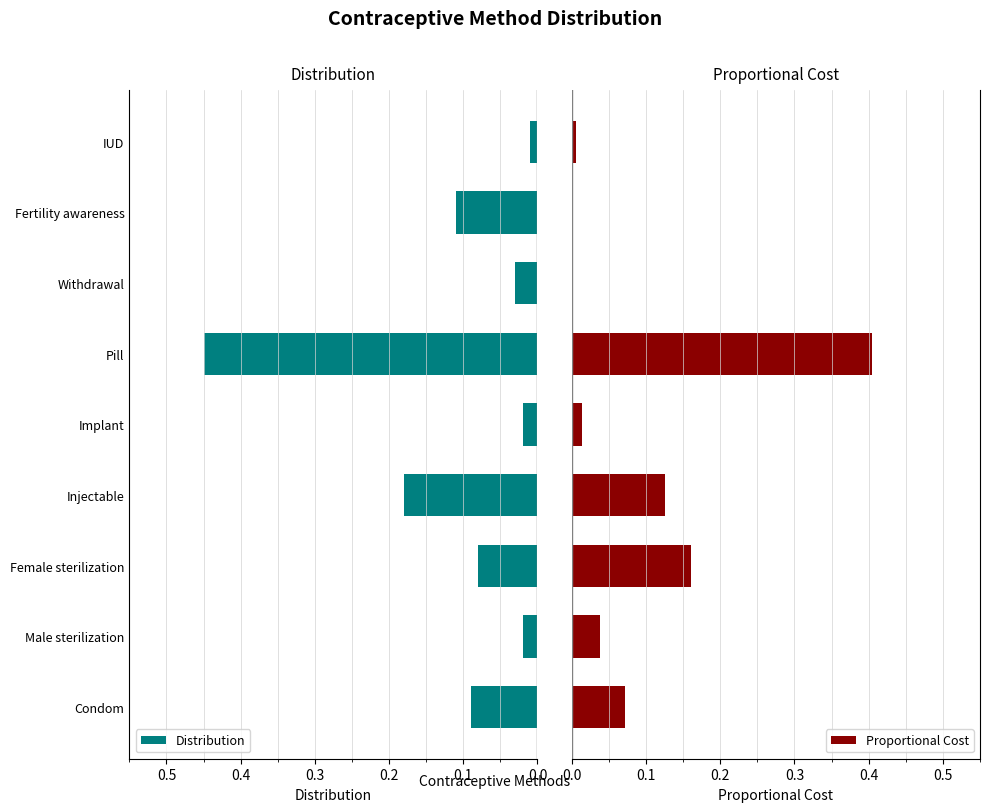

True or false: Distribution has a value of 0.0 at Condom.

False